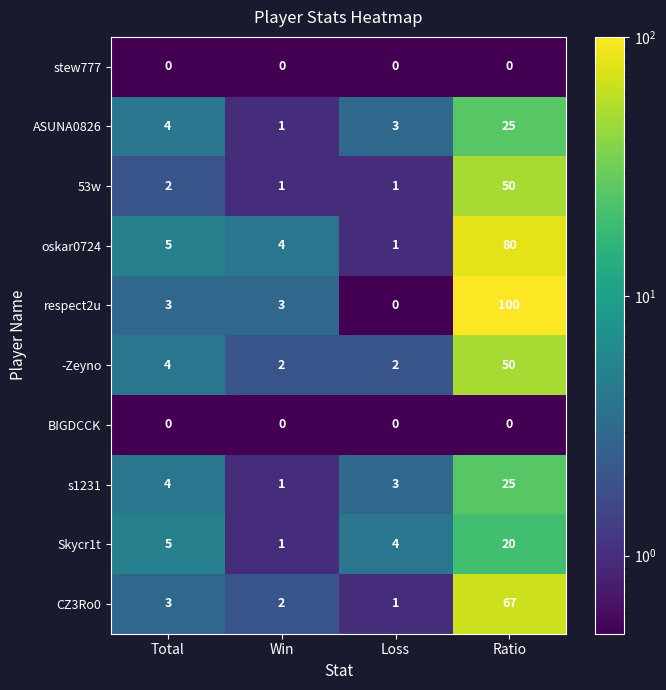

Which series changed the most between Win and Ratio?

respect2u